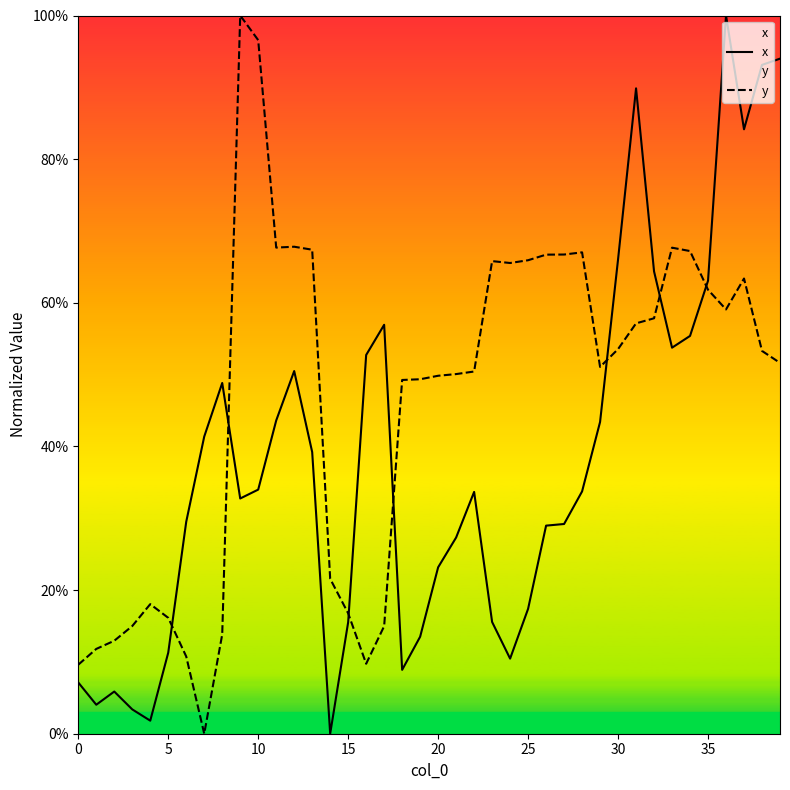

Which series has the largest total across all categories?

y